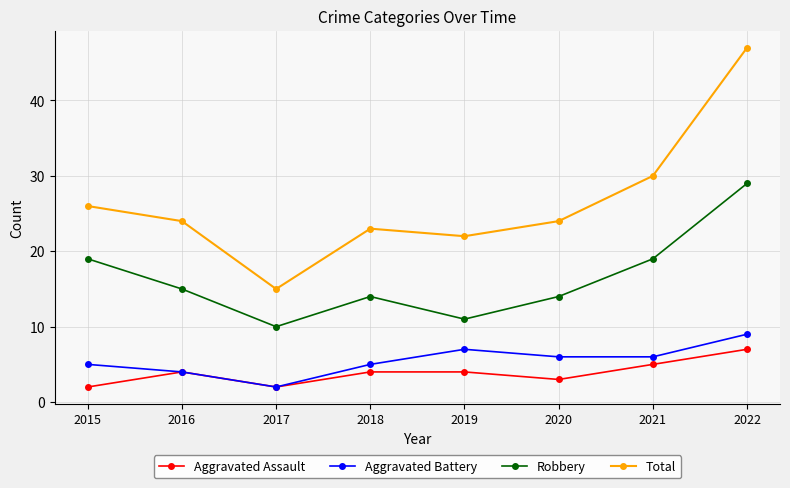

What is the difference between the highest and lowest values at 2020?

21